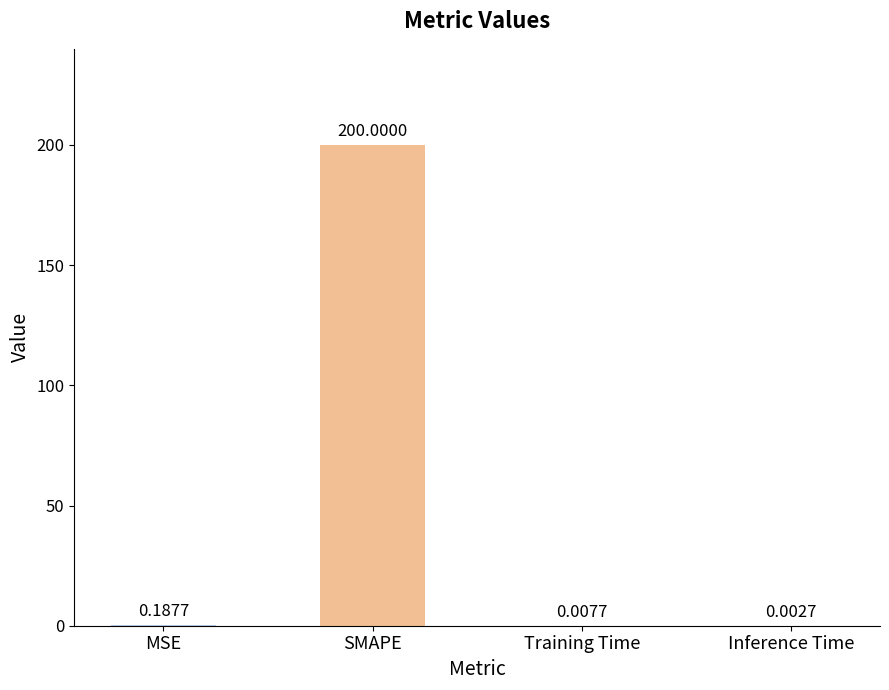

At which category does the chart reach its peak across all series?

SMAPE